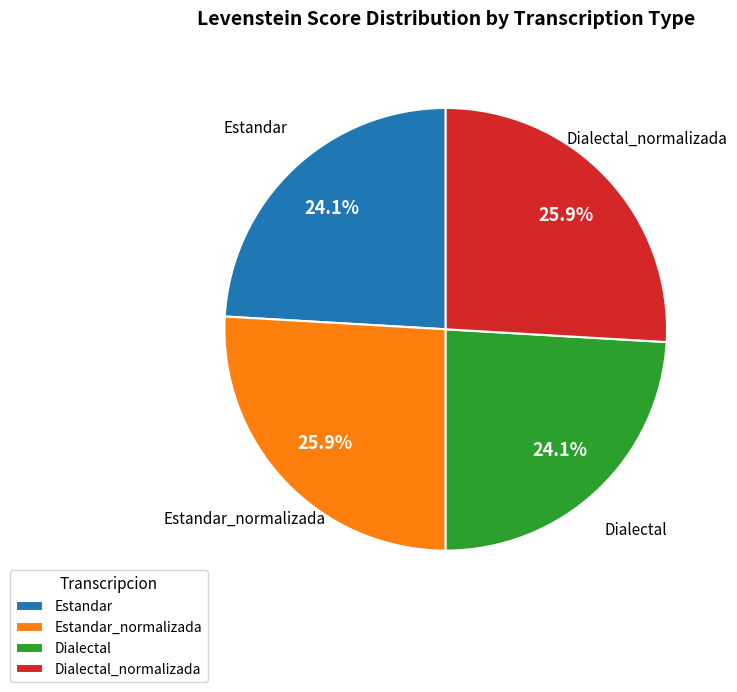

What percentage is the Dialectal slice, to the nearest percent?

24%